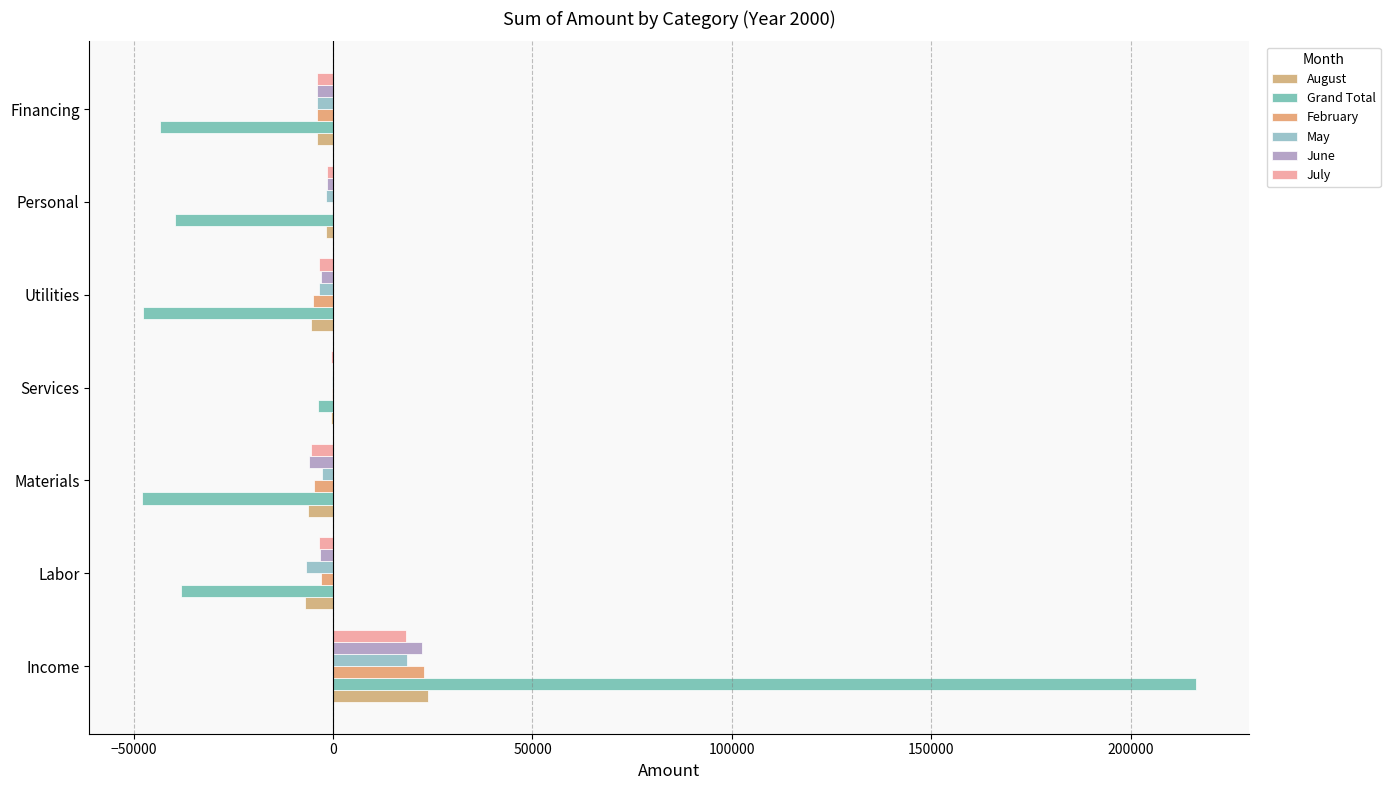

What are all the series names shown in the legend?

August, Grand Total, February, May, June, July